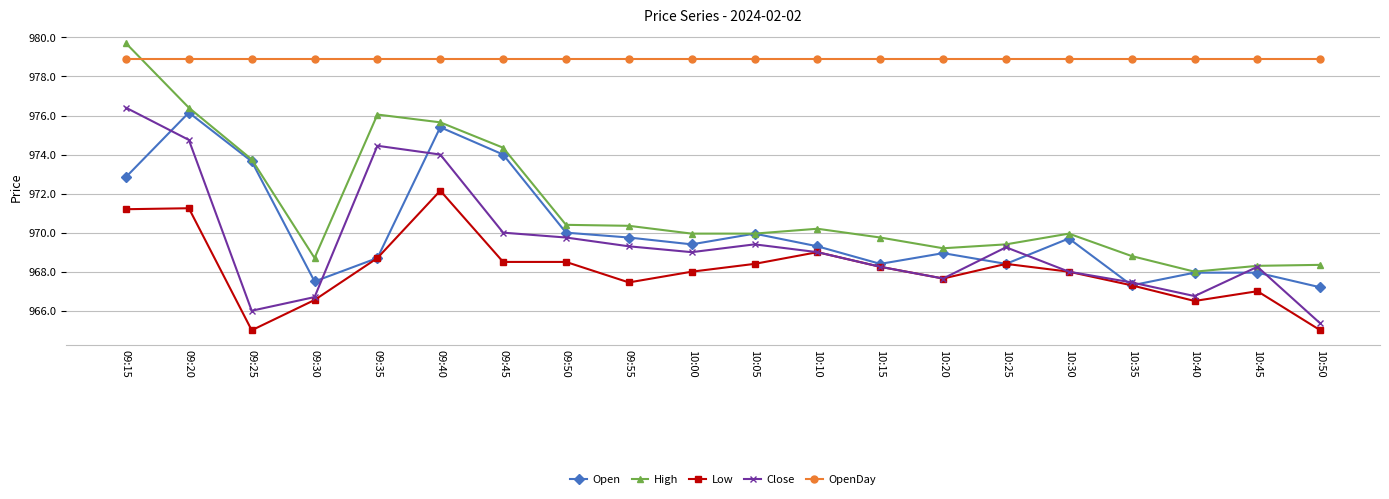

Between 10:20 and 10:50, which series saw the biggest shift?

Low